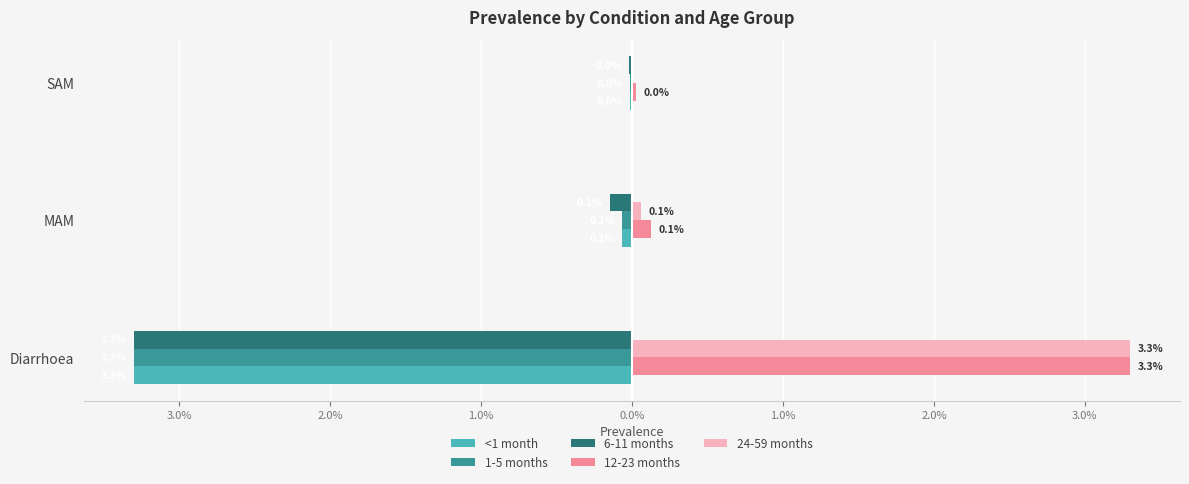

What are all the series names shown in the legend?

<1 month, 1-5 months, 6-11 months, 12-23 months, 24-59 months